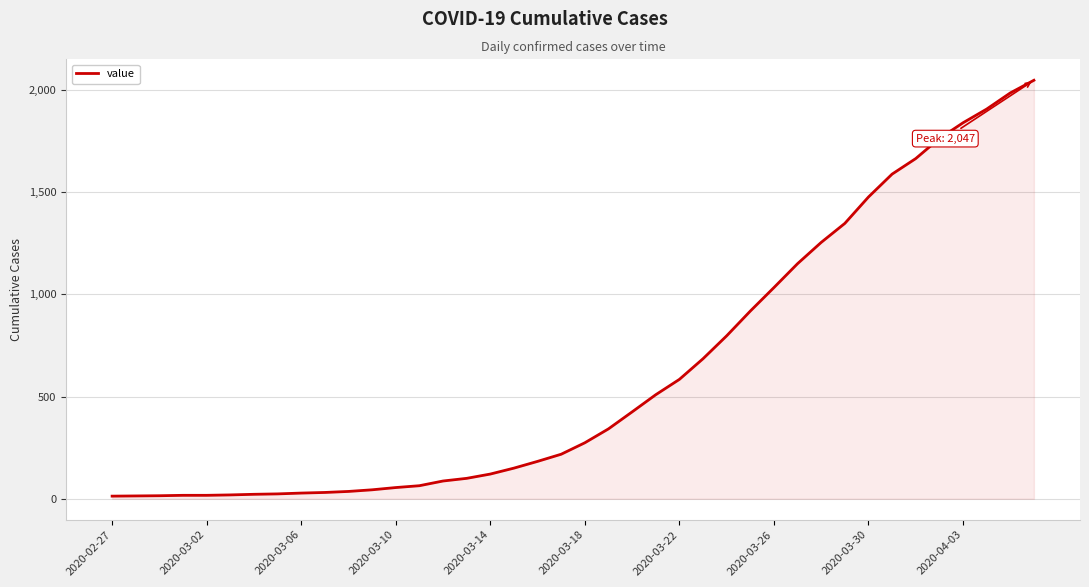

What is the sum of all values?

24843